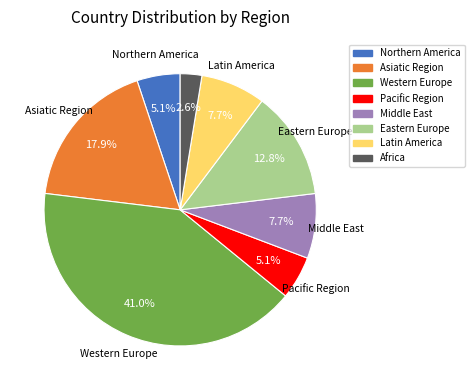

How many segments does this pie chart have?

8